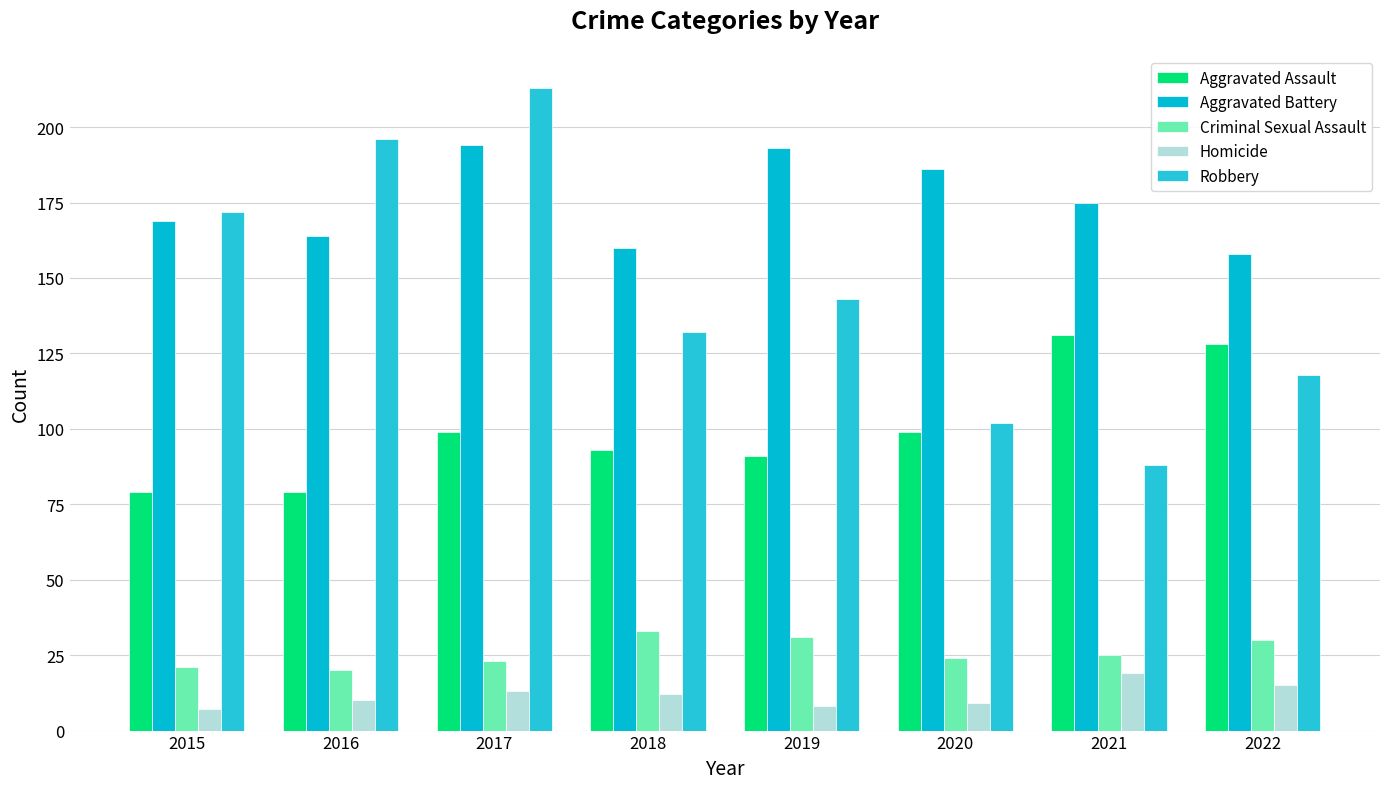

What is the difference between the maximum and minimum values in the Robbery series?

125